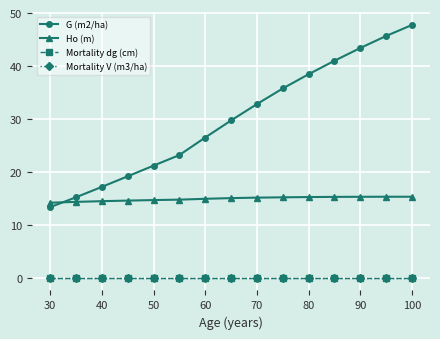

Is this an area chart (filled region under the line)?

No